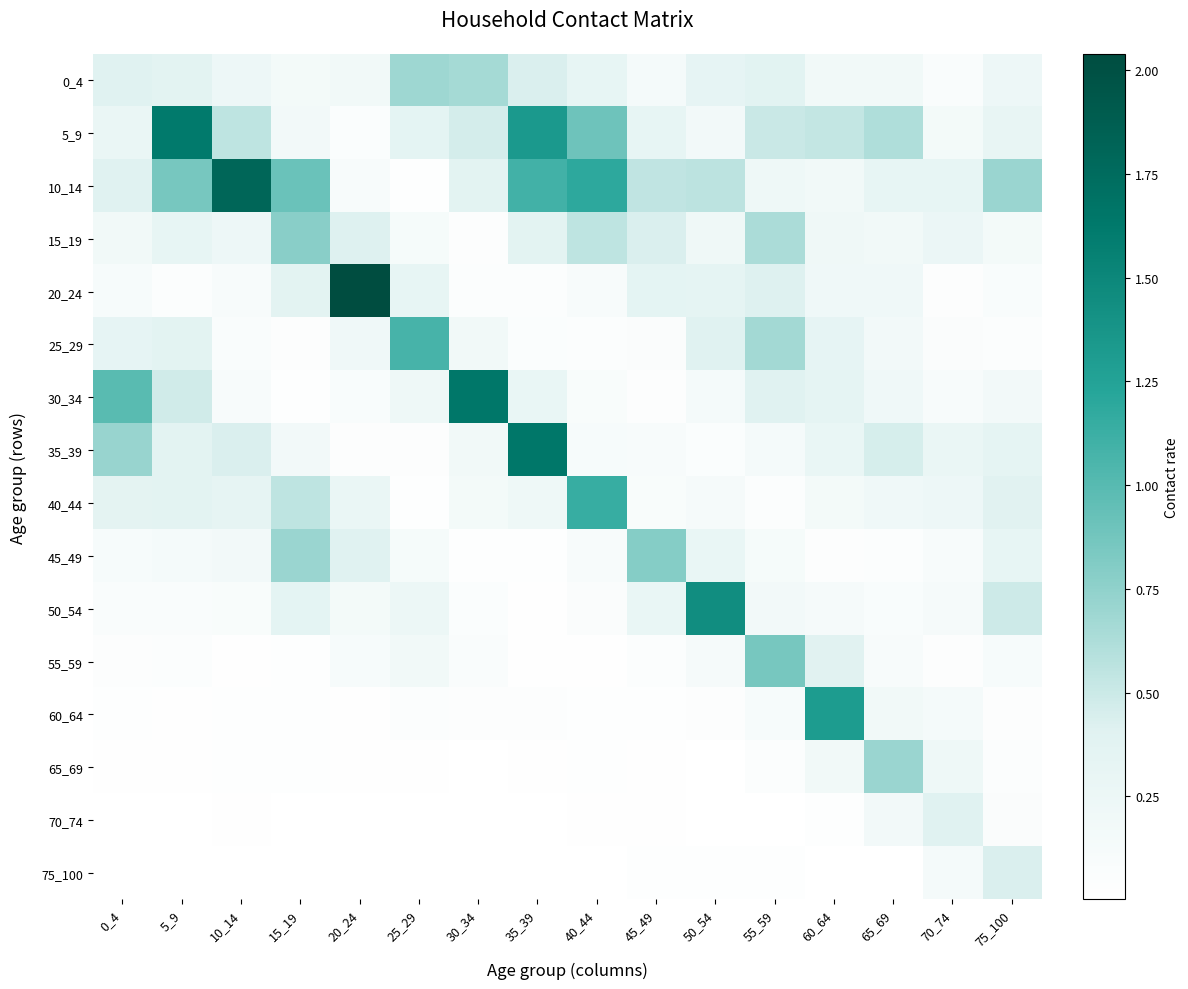

Rank the series by their maximum value, from lowest to highest.

70_74, 75_100, 0_4, 65_69, 15_19, 45_49, 55_59, 25_29, 40_44, 60_64, 50_54, 5_9, 35_39, 30_34, 10_14, 20_24